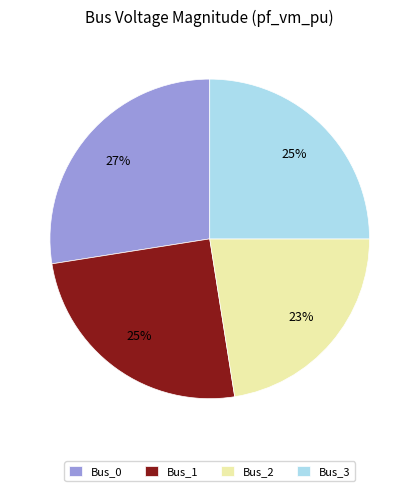

To the nearest percent, what is the combined percentage of Bus_1 and Bus_3?

50%